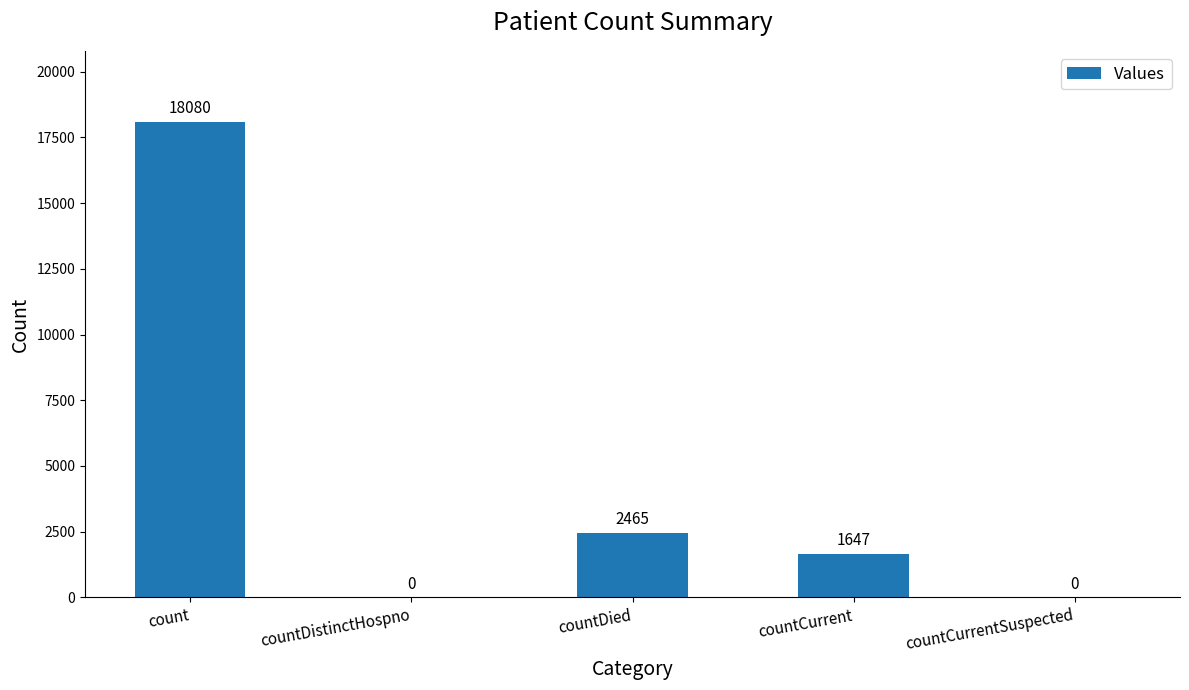

At which category does the chart reach its peak across all series?

count